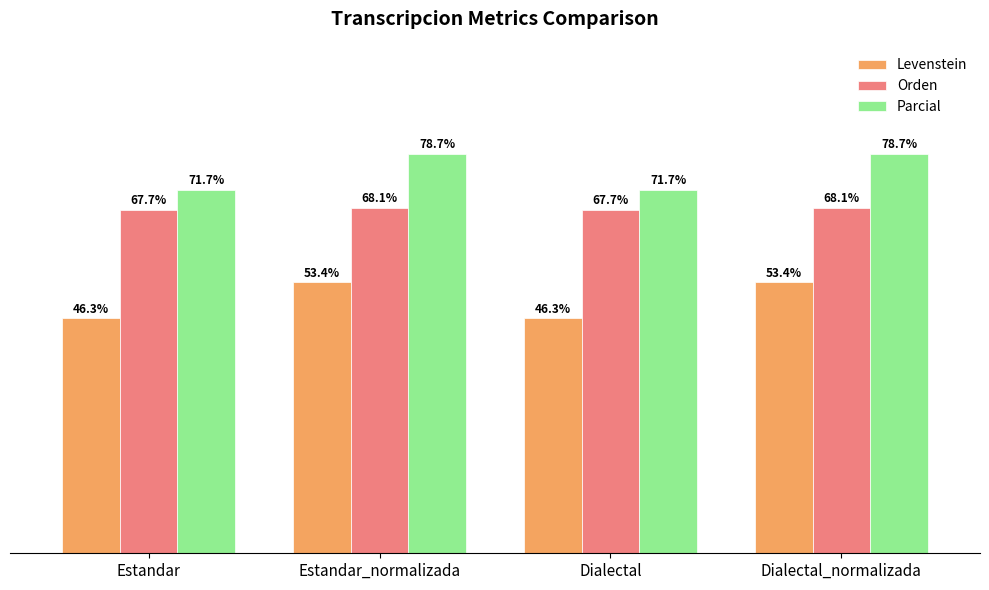

At Dialectal, list the series in order from smallest to largest.

Levenstein, Orden, Parcial